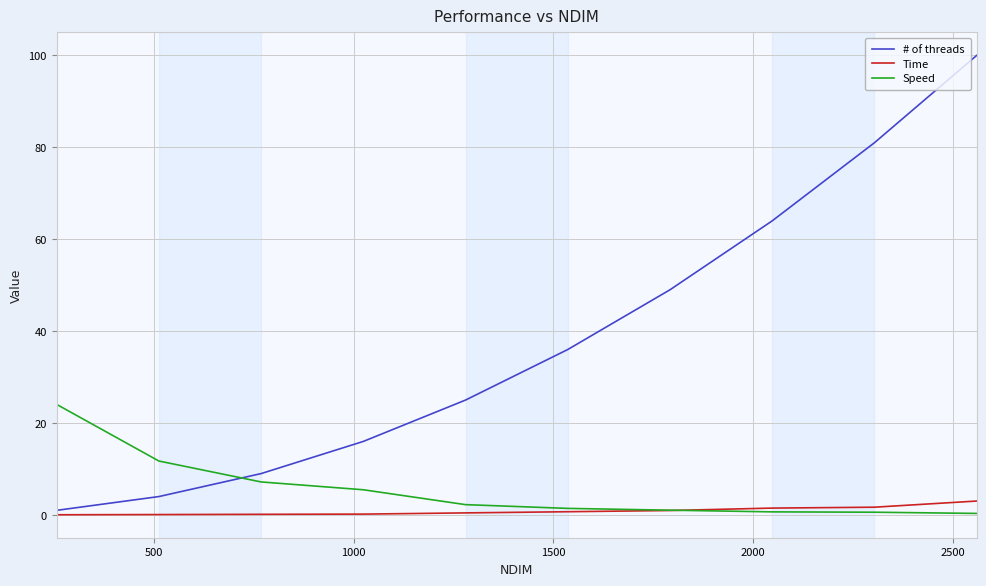

Which series ends up on top after the final intersection of Speed and # of threads?

# of threads